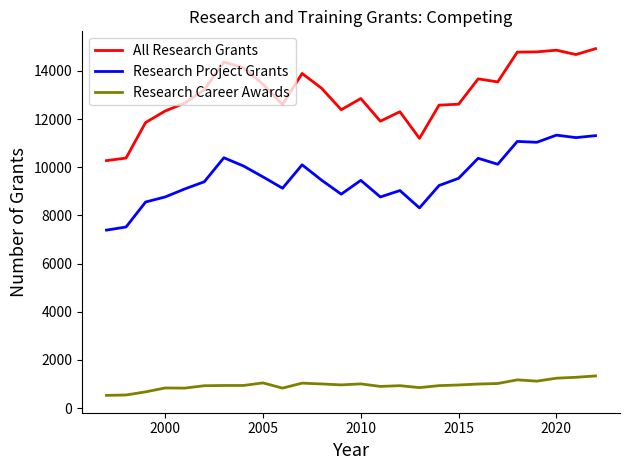

List the series in order of their peak value, lowest first.

Research Career Awards, Research Project Grants, All Research Grants